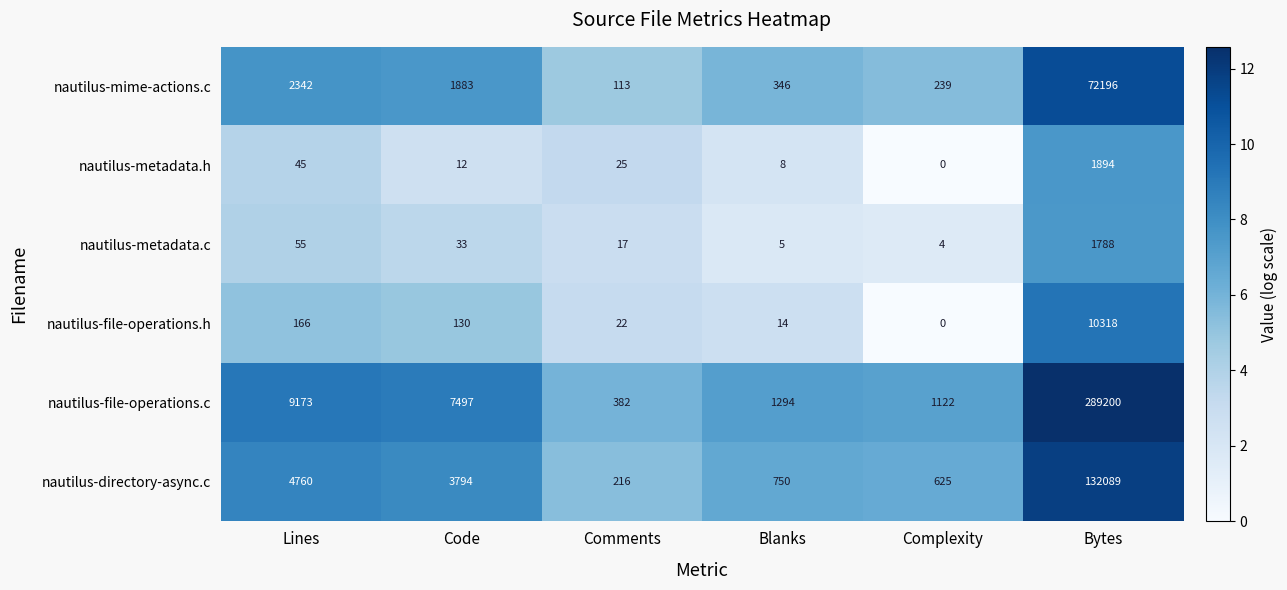

Where is nautilus-mime-actions.c nearest to the value 36154?

Lines